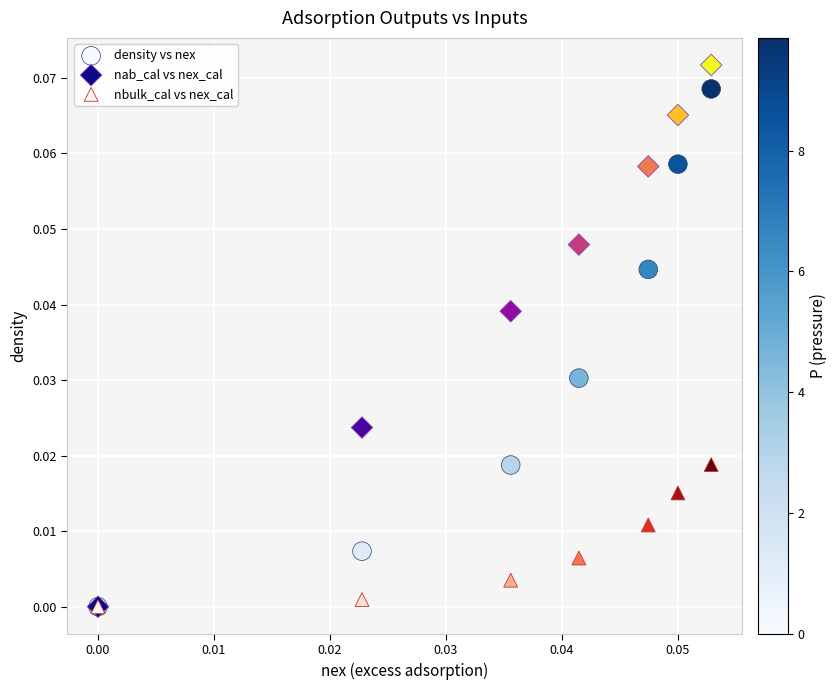

Which series has the largest Y range (max minus min)?

nab_cal vs nex_cal